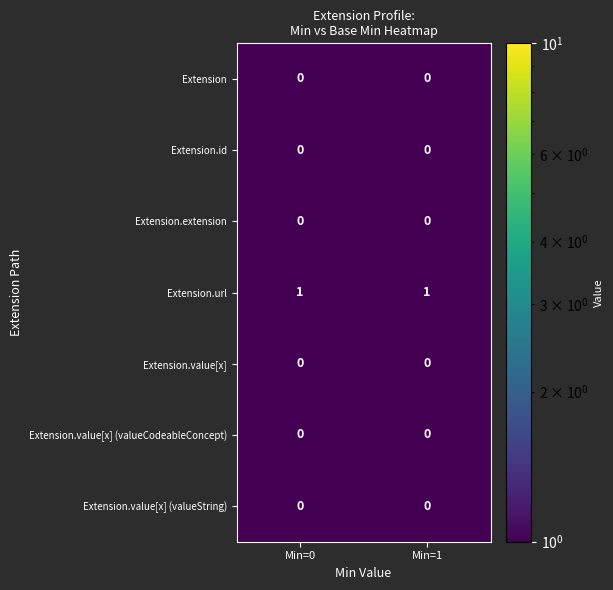

What is the total value across all series at Min=0?

1